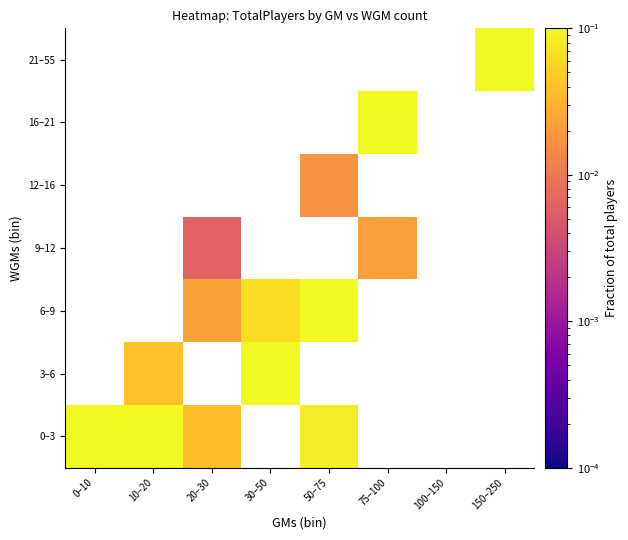

Is it true that 16–21 equals -0.1 at 100–150?

False